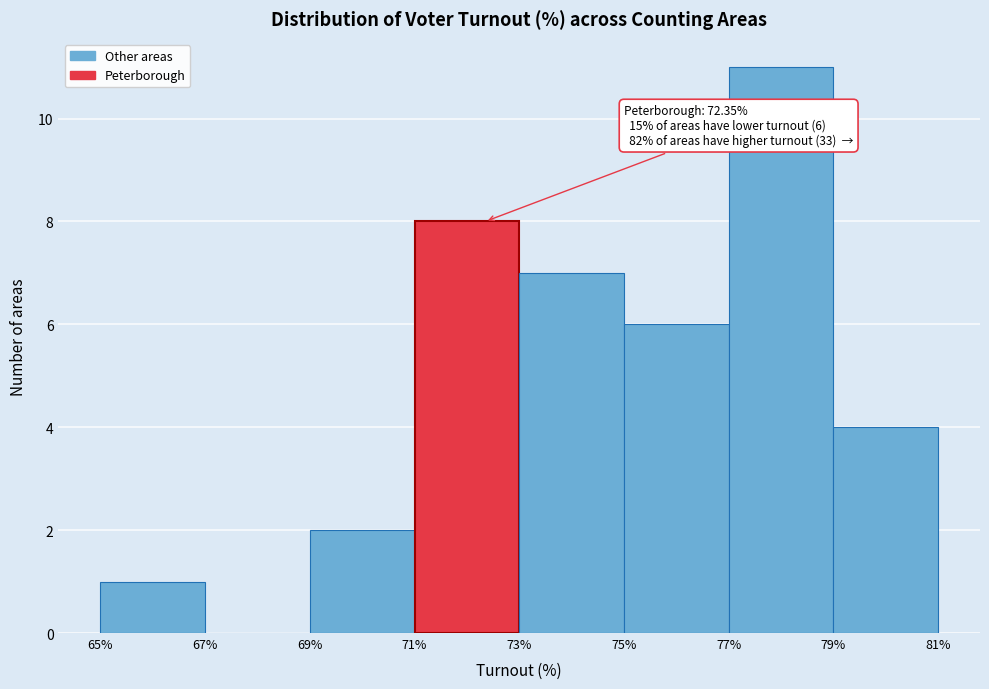

Which range on the x-axis has the tallest bar?

77% to 79%